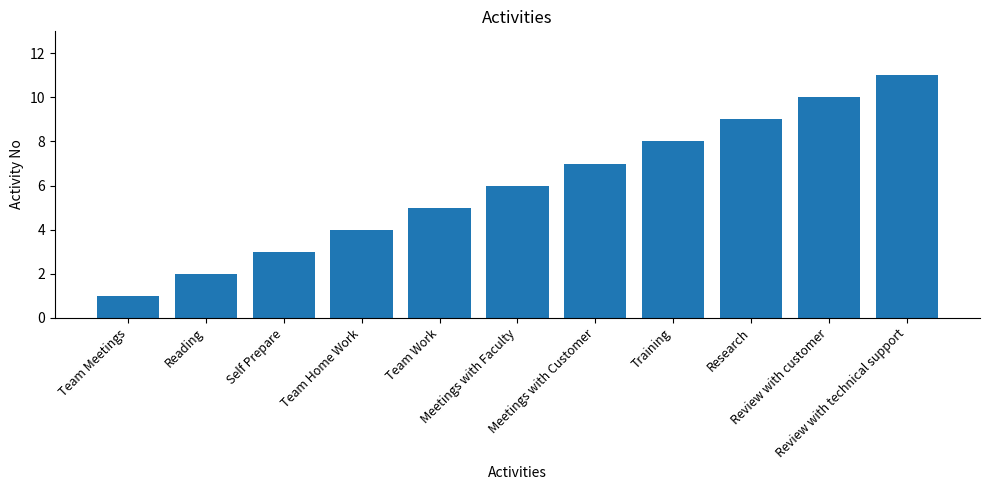

What is the greatest value displayed?

11